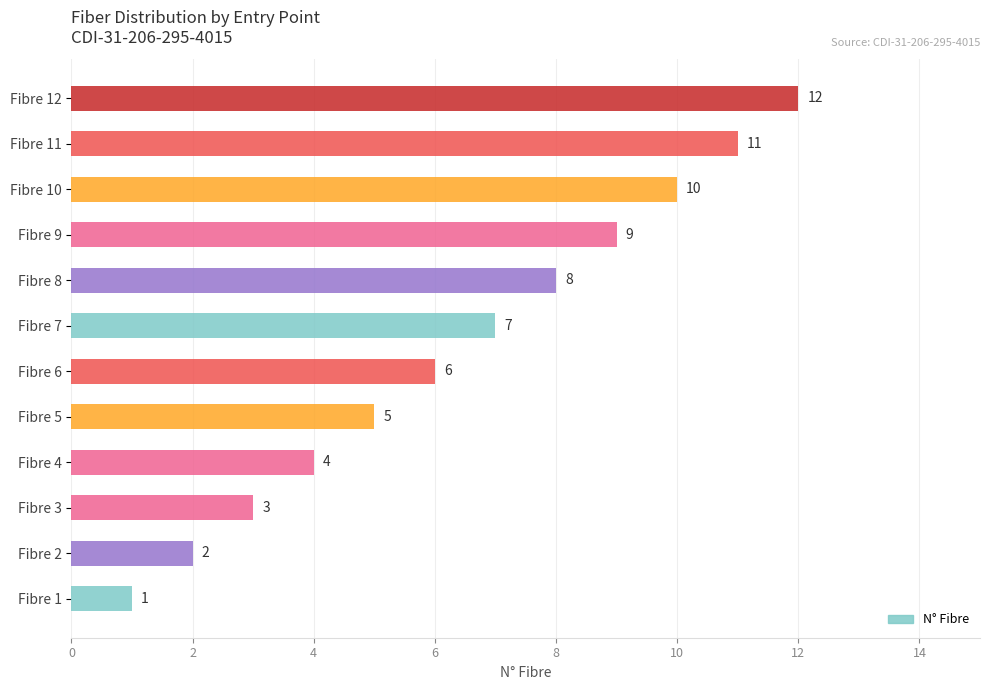

What is the difference between the second highest and second lowest values?

9